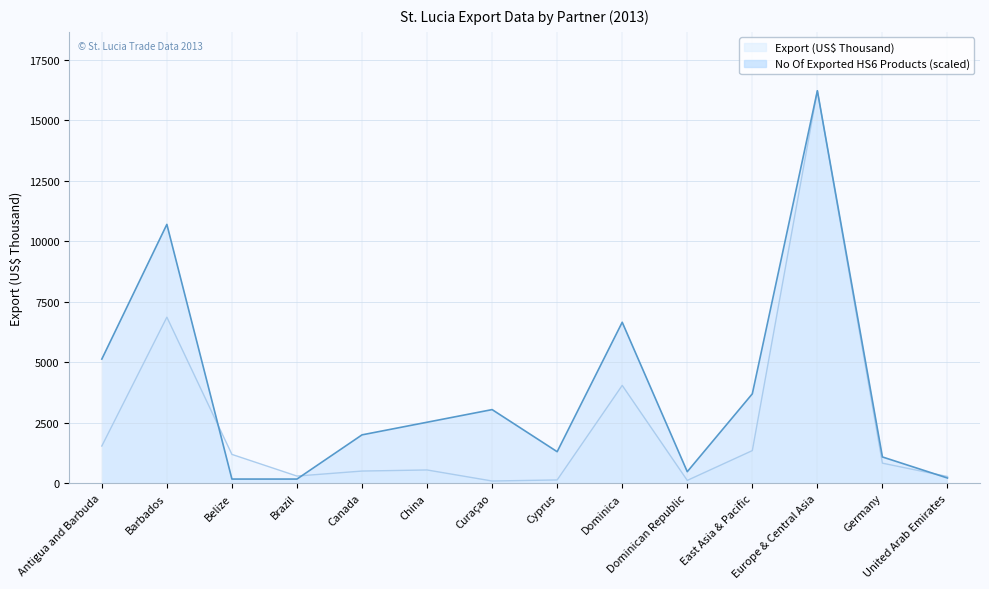

Reading left to right, transcribe all the data shown in this chart.

Export (US$ Thousand): 1540.0	6867.3	1193.8	298.1	505.3	550.2	93.6	137.7	4046.7	119.1	1350.7	16230.0	831.2	279.6
No Of exported HS6 digit Products: 5134.4	10703.9	174.0	174.0	2001.5	2523.7	3045.8	1305.4	6657.3	478.6	3698.5	16229.9	1087.8	217.6